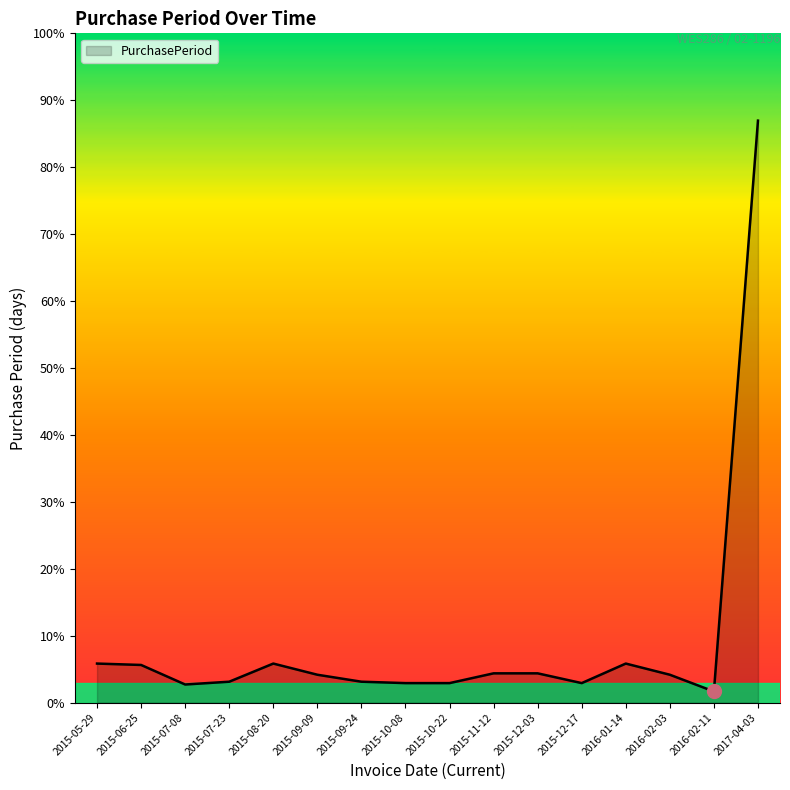

Is this an area chart (filled region under the line)?

Yes